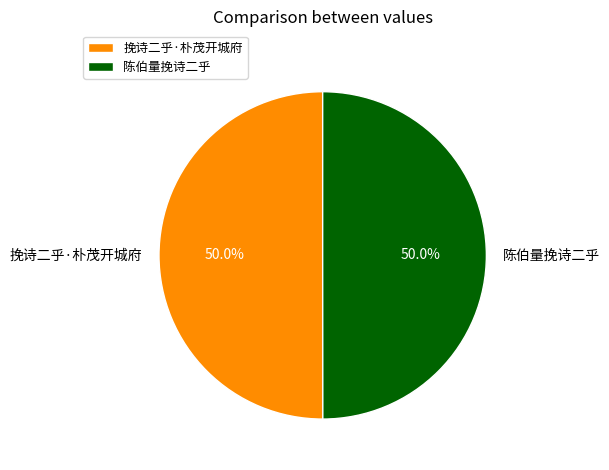

Do 挽诗二乎·朴茂开城府 and 陈伯量挽诗二乎 together represent more than half of the pie?

Yes